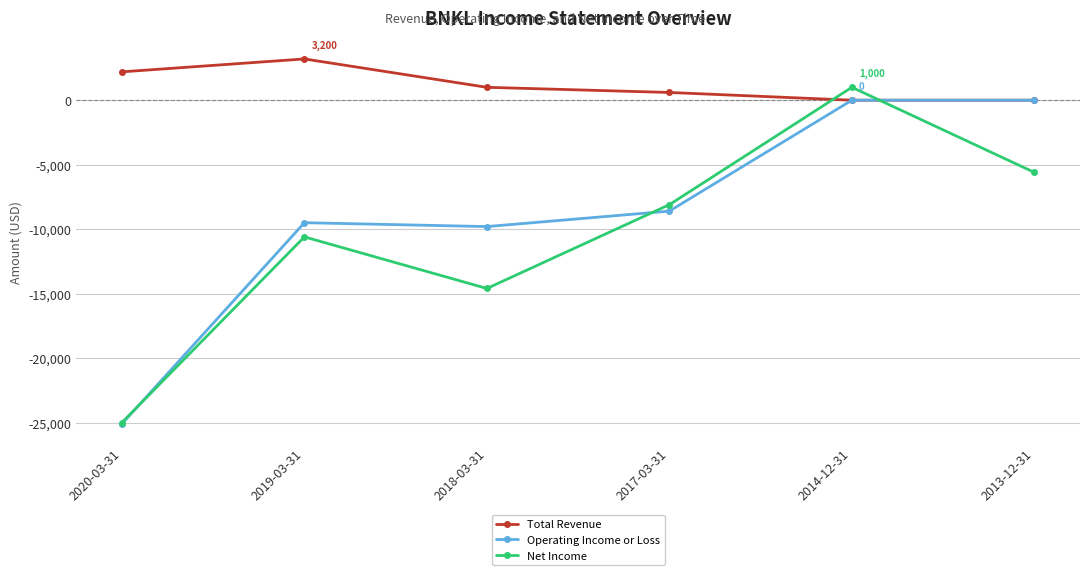

At which label is Net Income closest to -12000?

2019-03-31